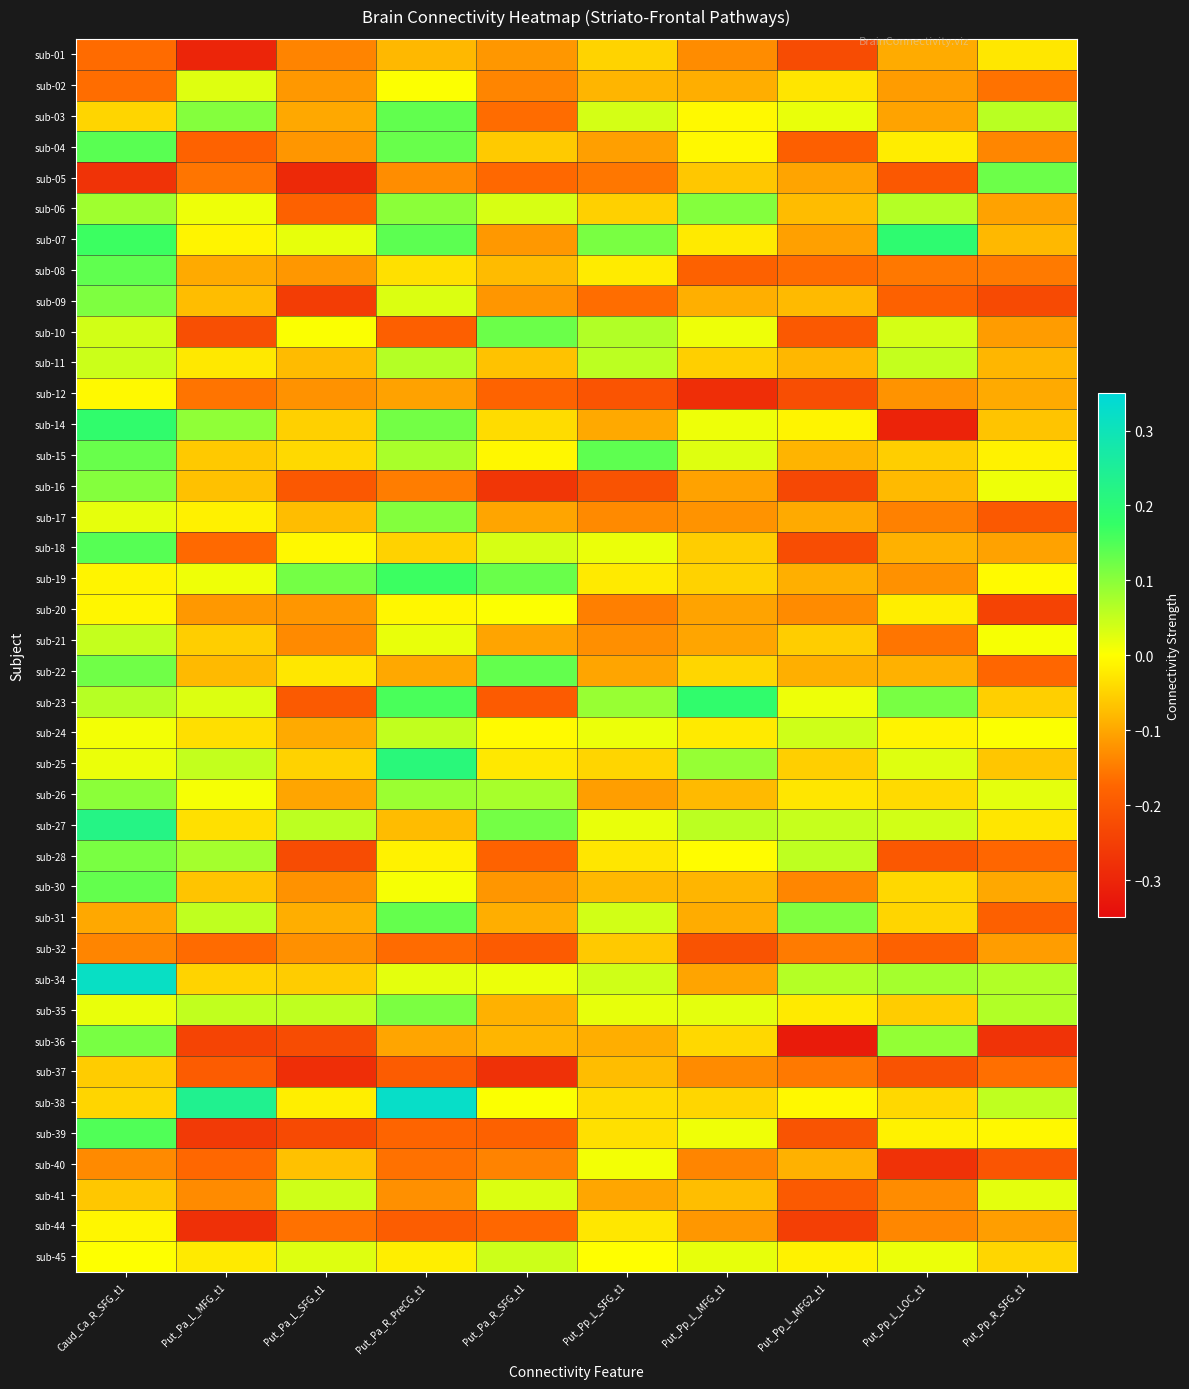

Between Put_Pp_L_LOC_t1 and Put_Pp_L_SFG_t1, which is larger?

Put_Pp_L_SFG_t1